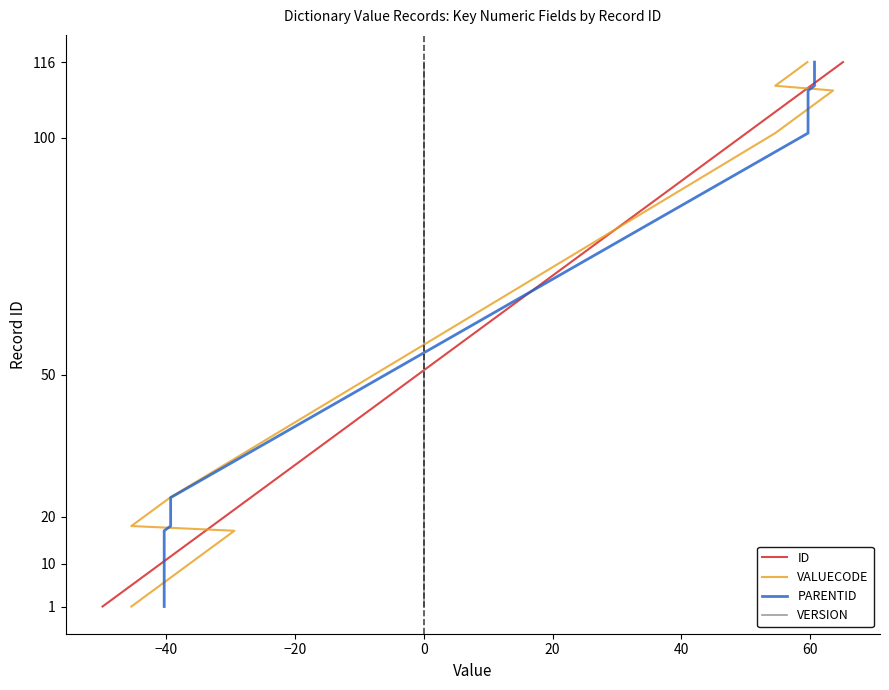

What is the value of the VERSION point at the 12th from the left?

12